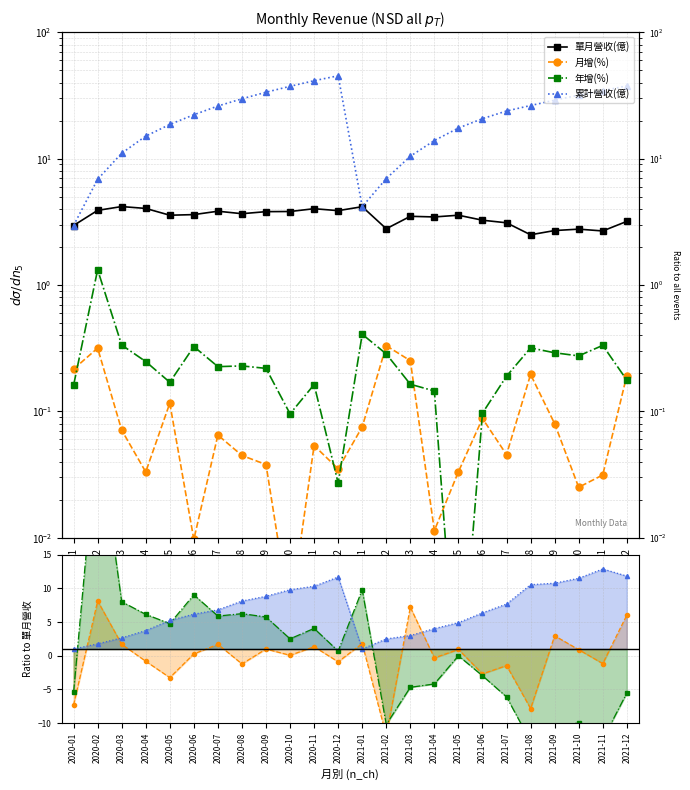

At which category is the sum across all series the highest?

2020-02